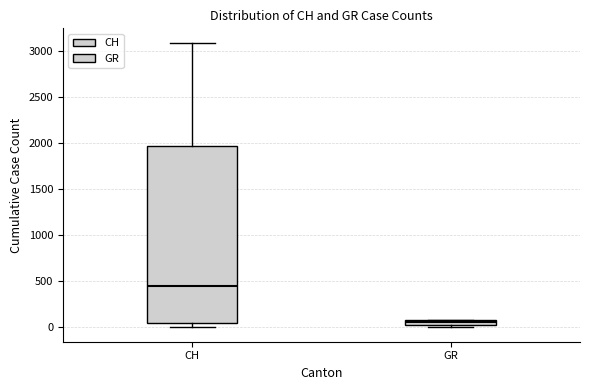

Where is the upper edge of the box for GR on the y-axis? The values are not printed on the chart, so give them approximately, as read against the axis.

100